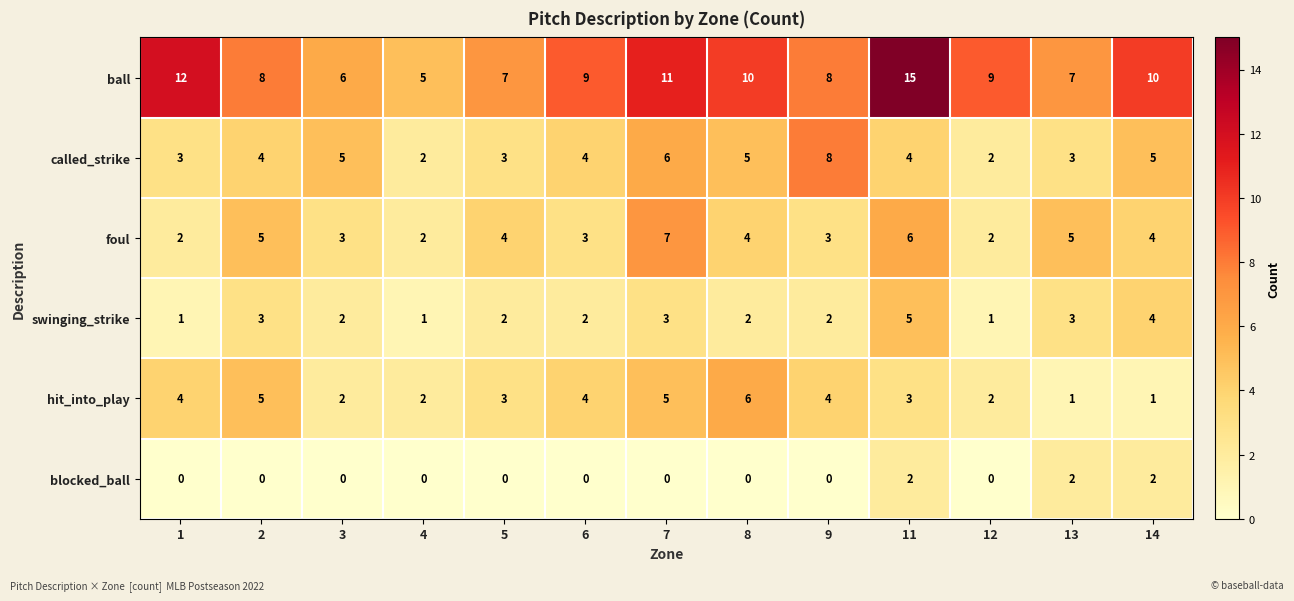

How many values in the foul series are below 4?

6